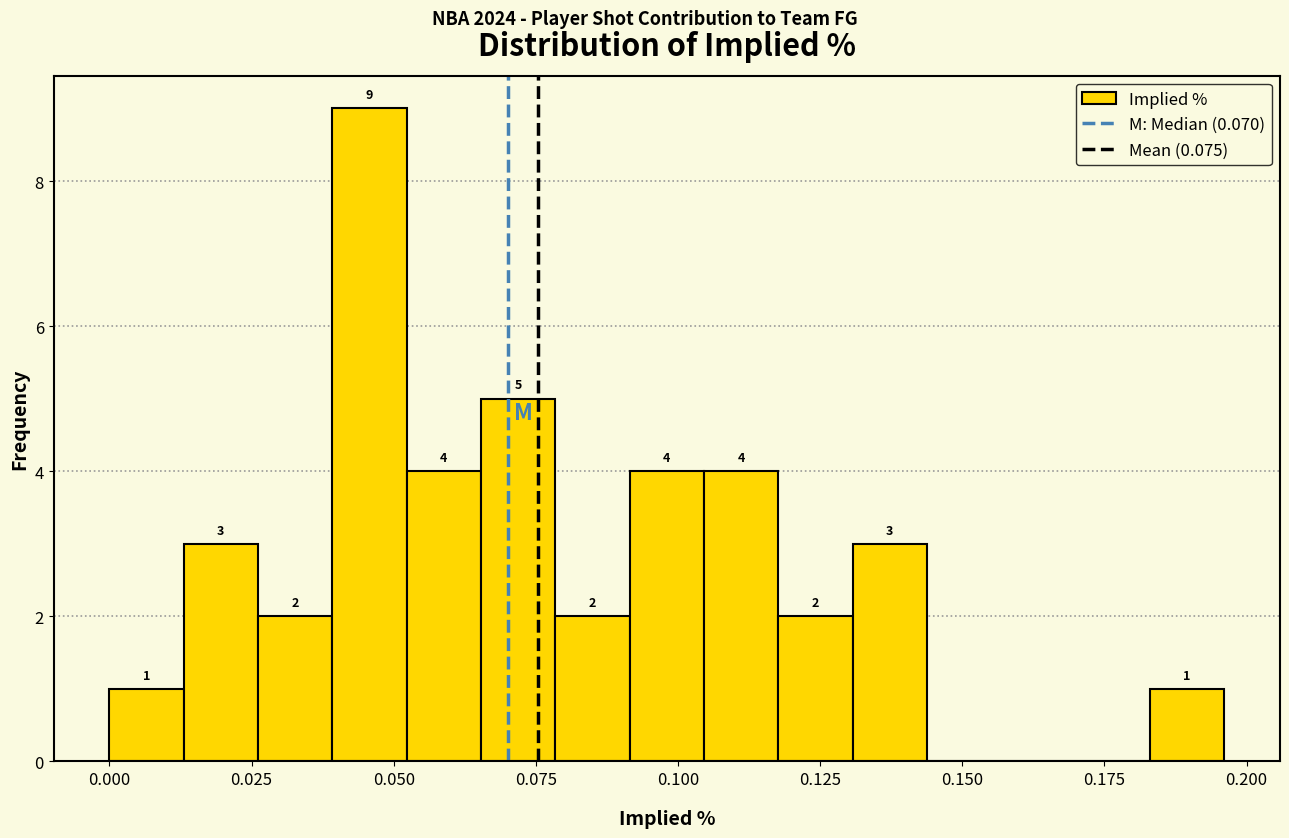

Around what value on the x-axis is the tallest bar? Give the approximate position of its centre, as read against the axis.

0.045